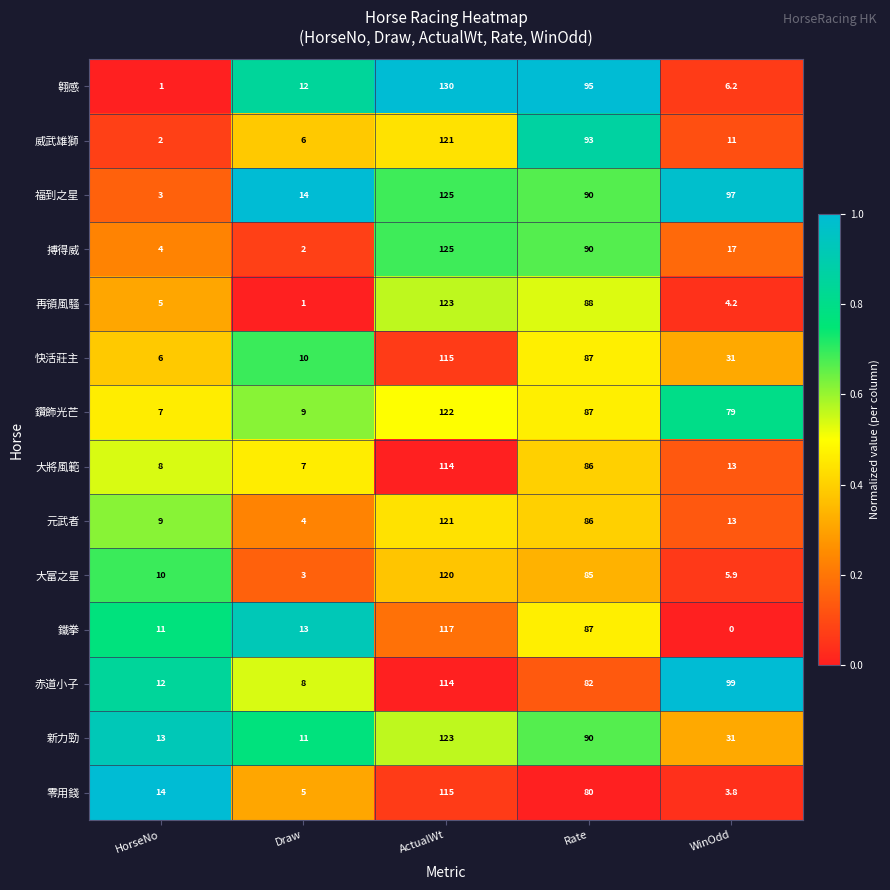

At which category is the sum across all series the highest?

ActualWt